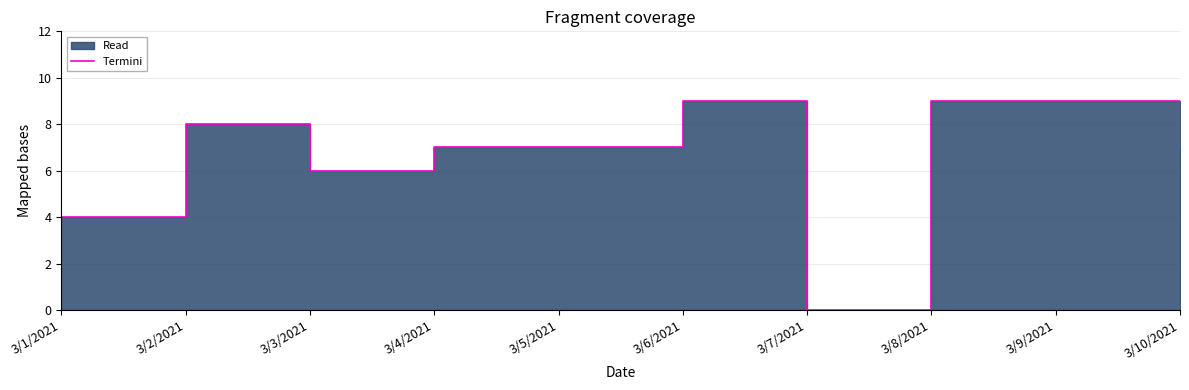

The value at 3/2/2021 is 8. True or false?

True